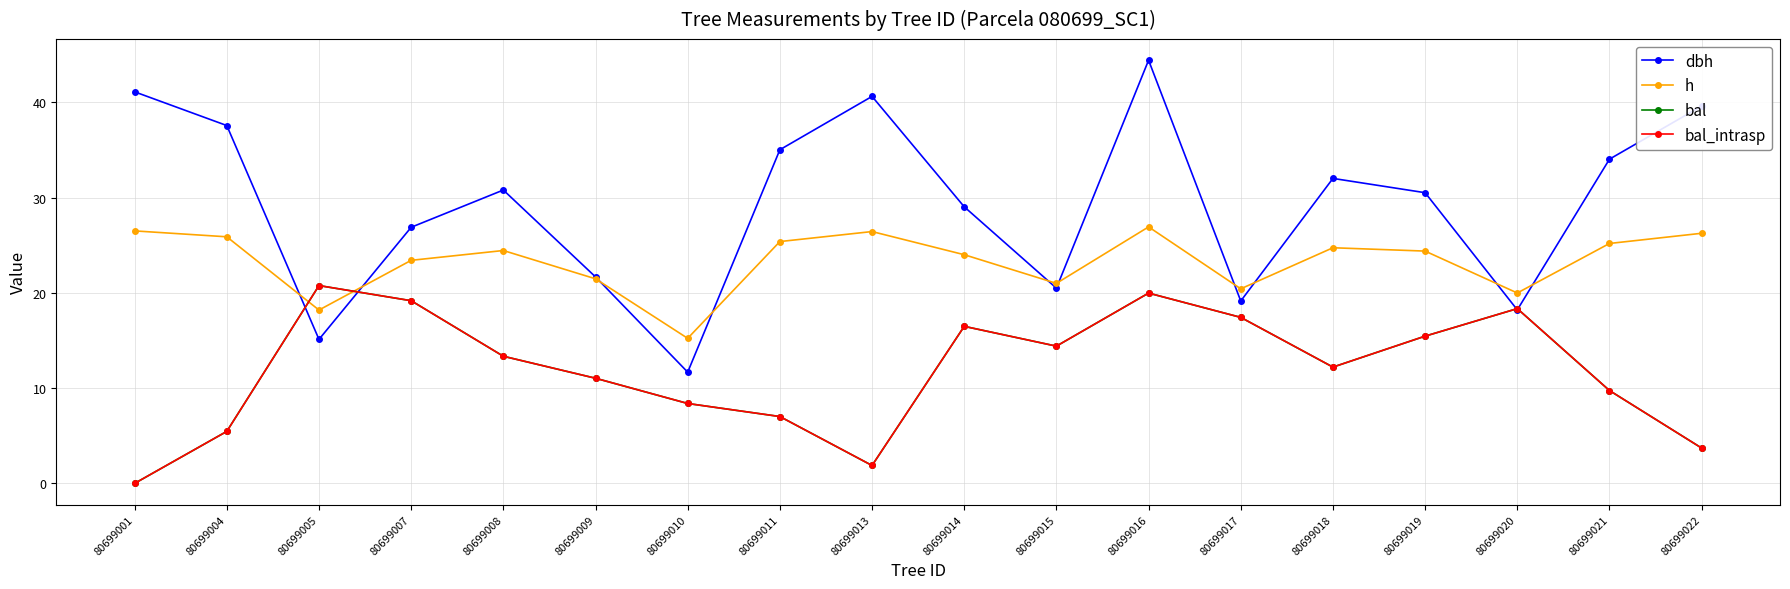

At which label does h reach its peak?

80699016